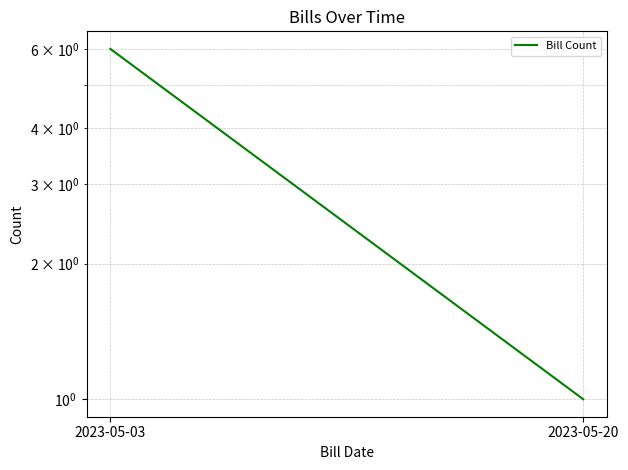

Rank the categories by value from highest to lowest.

2023-05-03, 2023-05-20